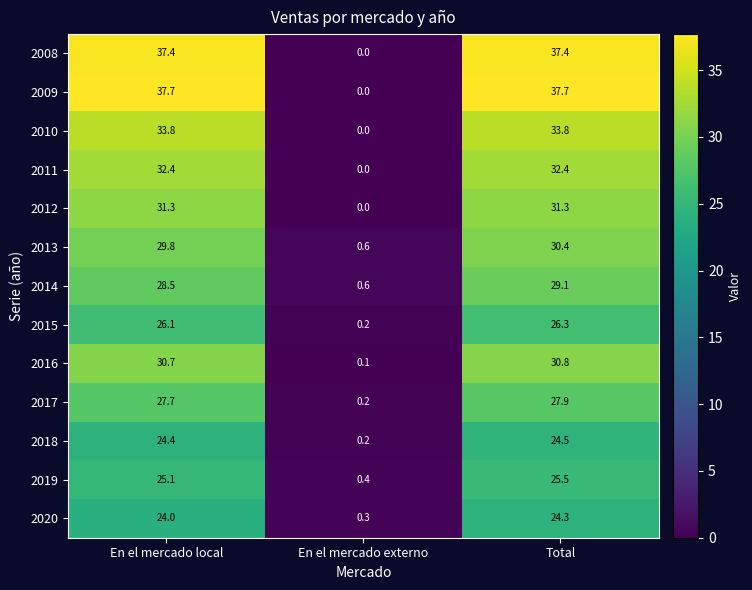

How many categories are shown in the chart?

3